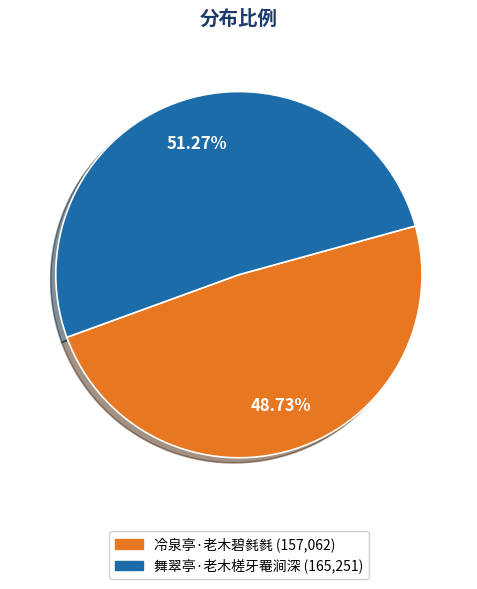

What is the majority slice?

舞翠亭·老木槎牙罨涧深